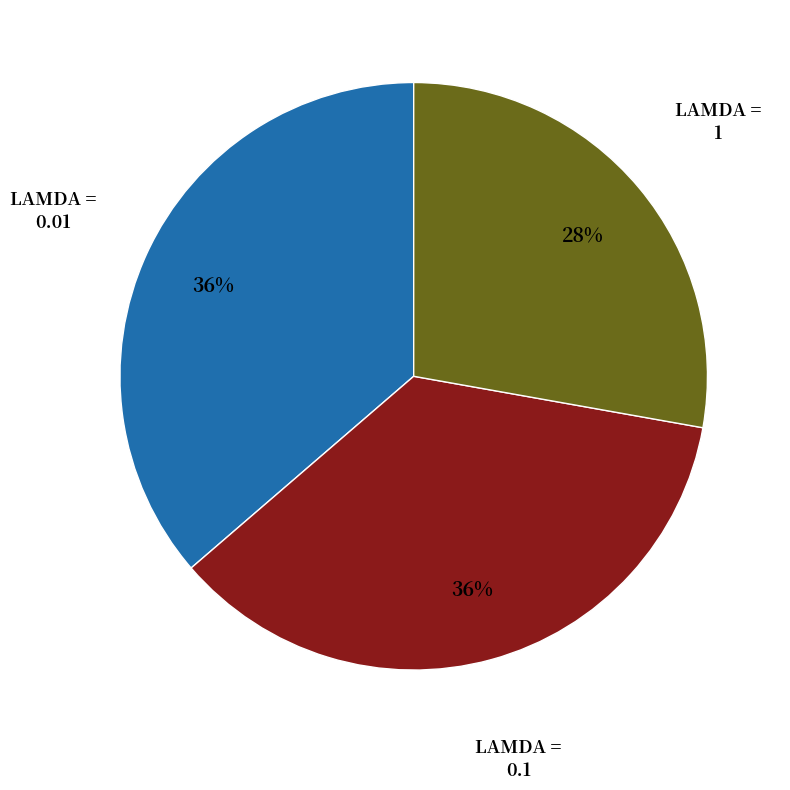

Is there any slice that represents more than half of the pie?

No